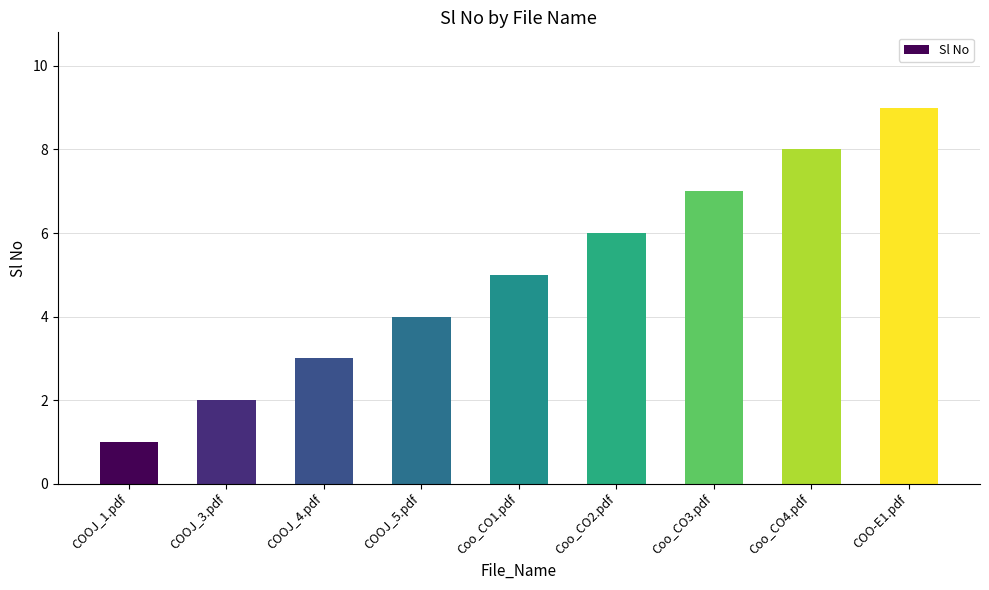

What is the value of the 4th bar from the left?

4